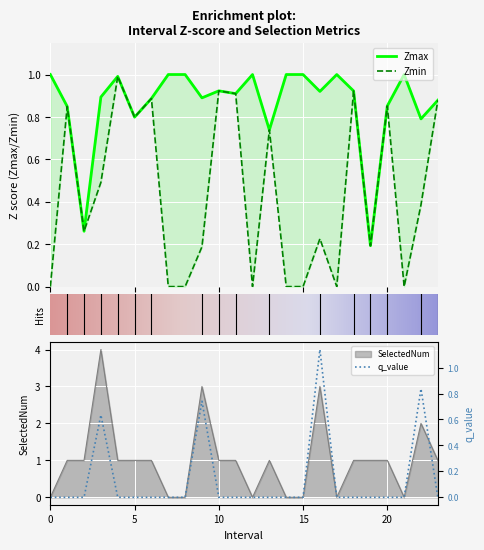

What are all the series names shown in the legend?

Zmax, Zmin, q_value, SelectedNum